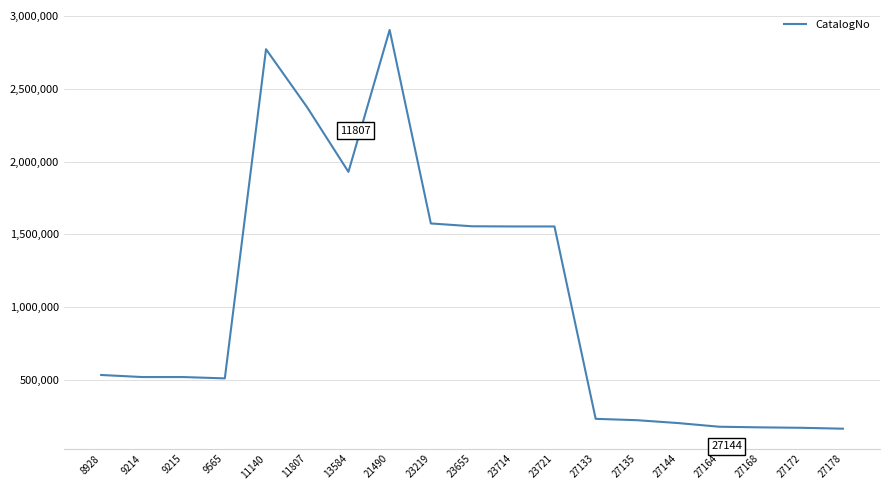

Is it true that the value at 27178 is 163856?

True